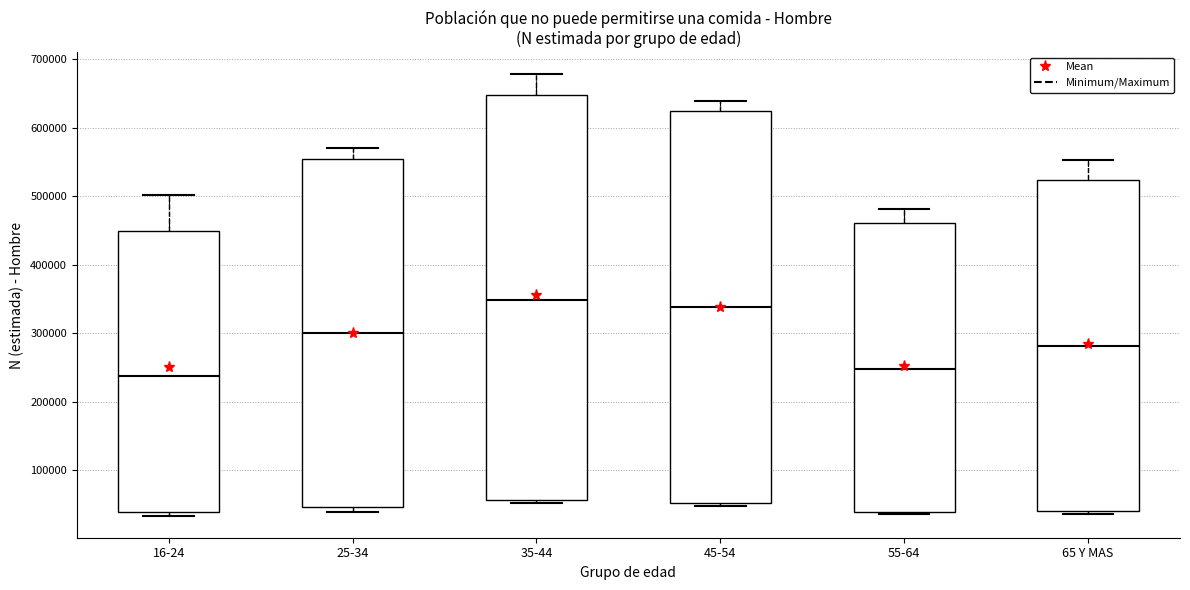

Which box has the lowest median line?

16-24